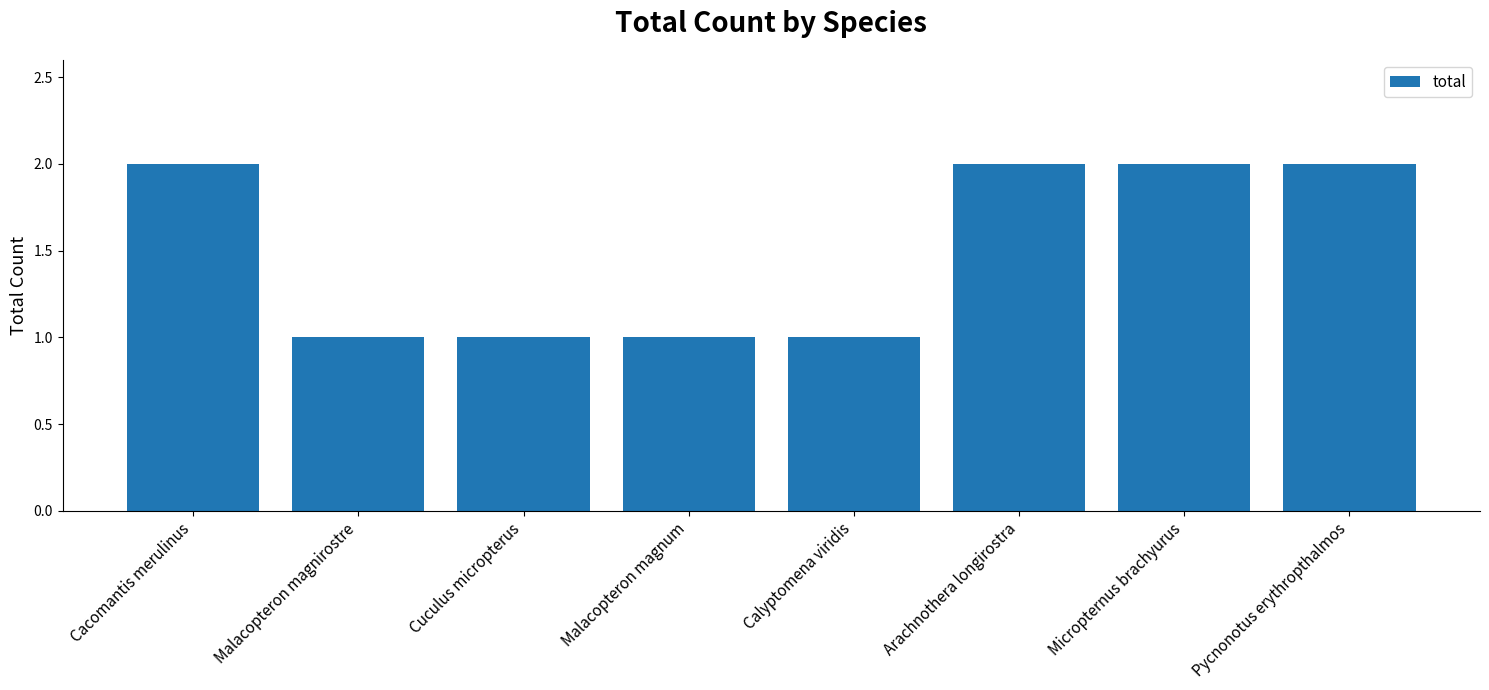

Reading left to right, what are all the values shown in this chart?

Cacomantis merulinus=2	Malacopteron magnirostre=1	Cuculus micropterus=1	Malacopteron magnum=1	Calyptomena viridis=1	Arachnothera longirostra=2	Micropternus brachyurus=2	Pycnonotus erythropthalmos=2